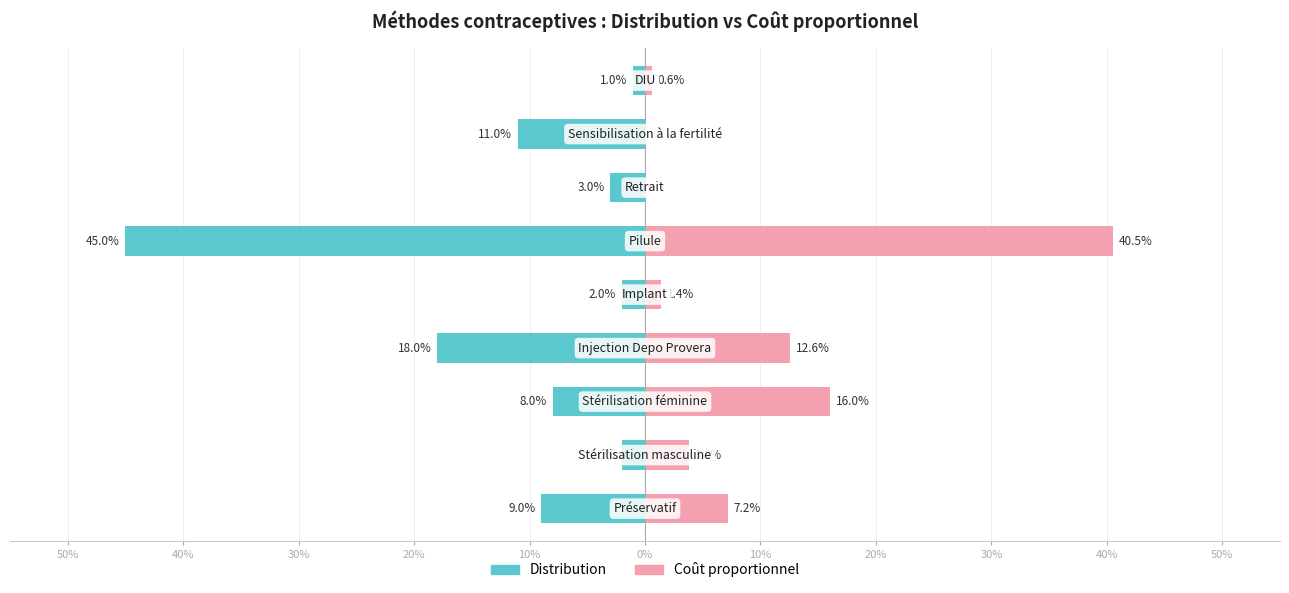

At how many categories does at least one series exceed -42?

9